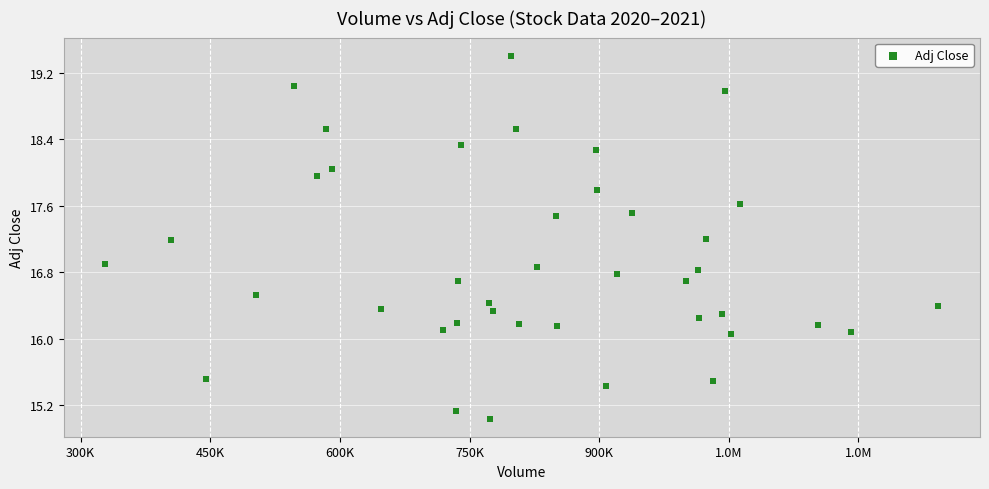

What is the range of X values (max minus min)?

963900.0